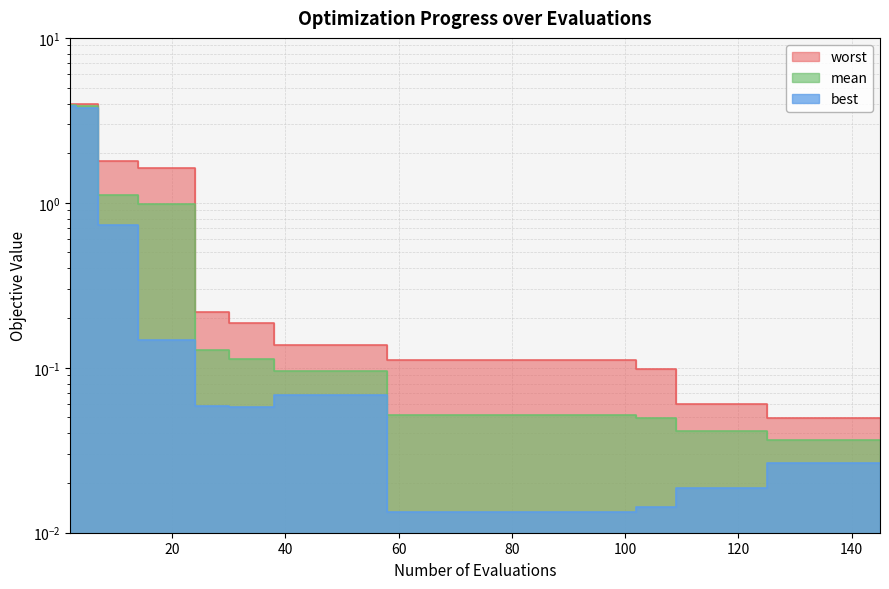

True or false: worst and best cross at least once.

False